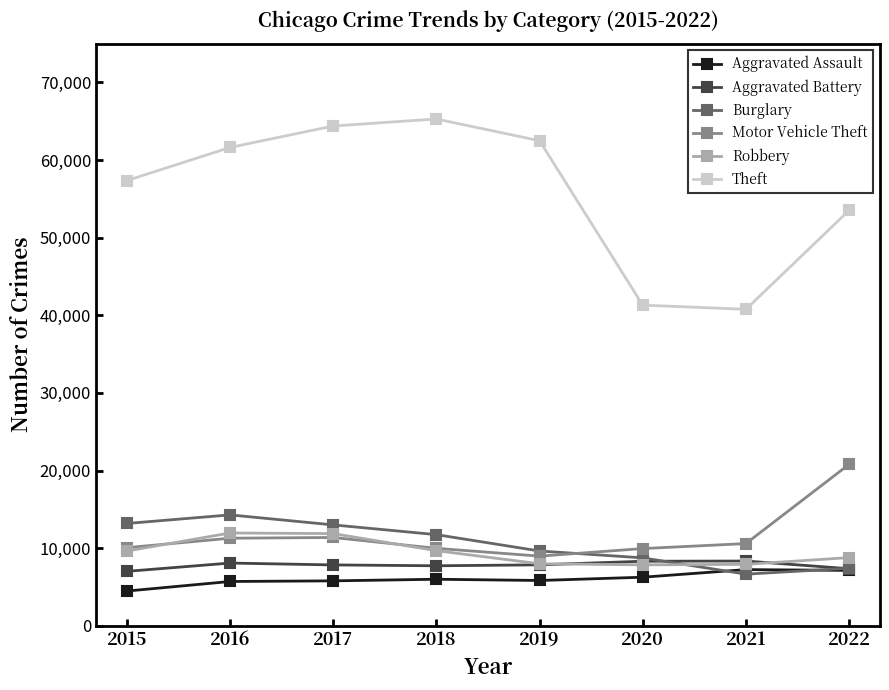

Does the chart display data point markers on the line(s)?

Yes